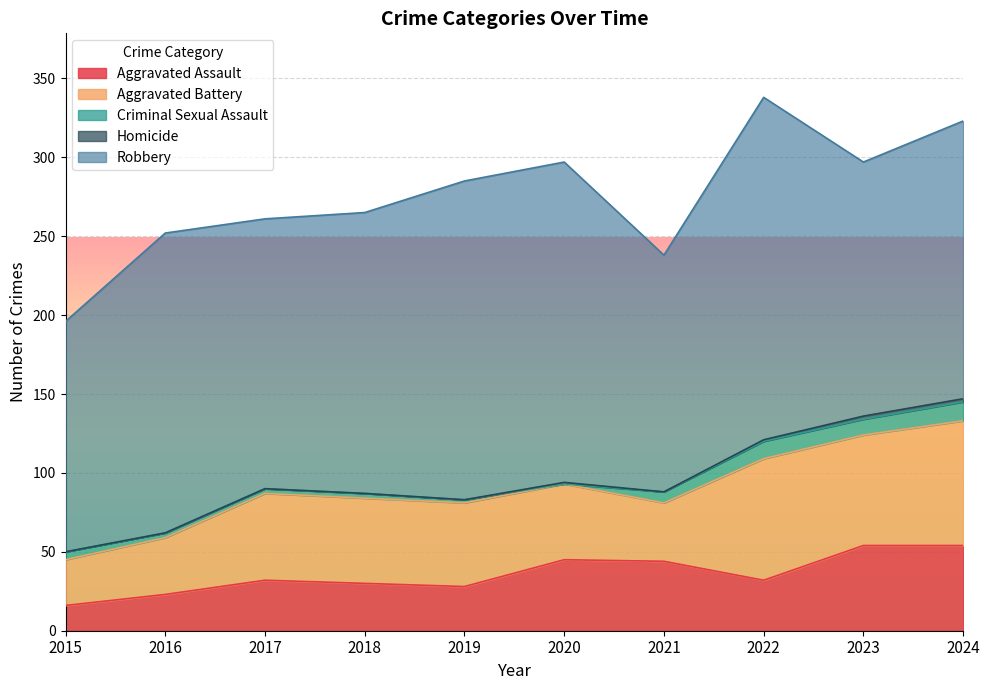

How many data points in Aggravated Battery are less than 54?

5